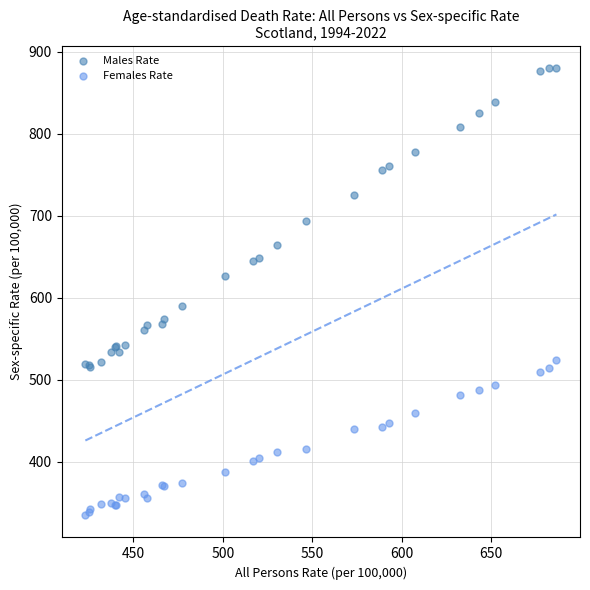

What is the X range (max minus min) for the scatter plot?

263.2